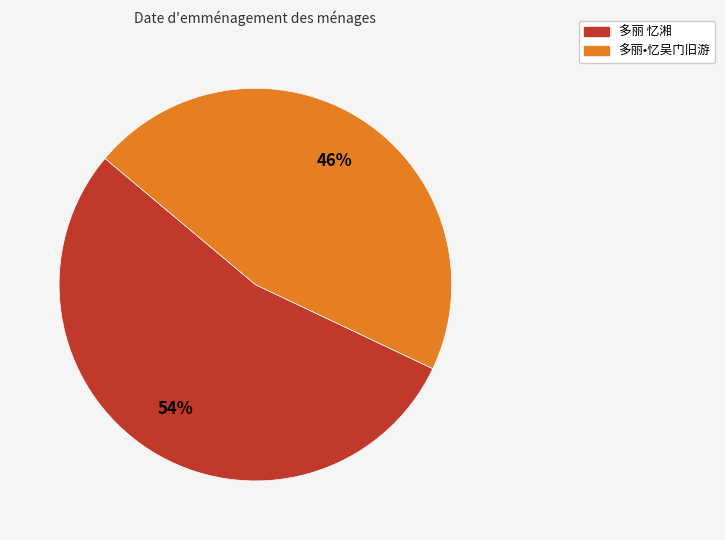

To the nearest percent, what is the combined percentage of 多丽 忆湘 and 多丽•忆吴门旧游?

100%